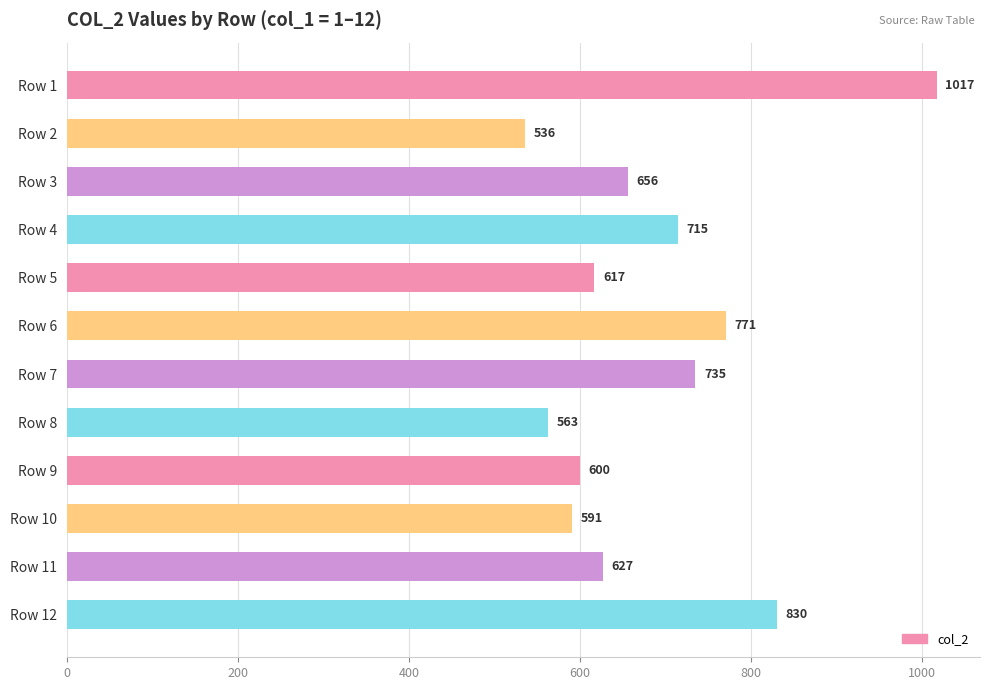

The value at Row 11 is 322. True or false?

False